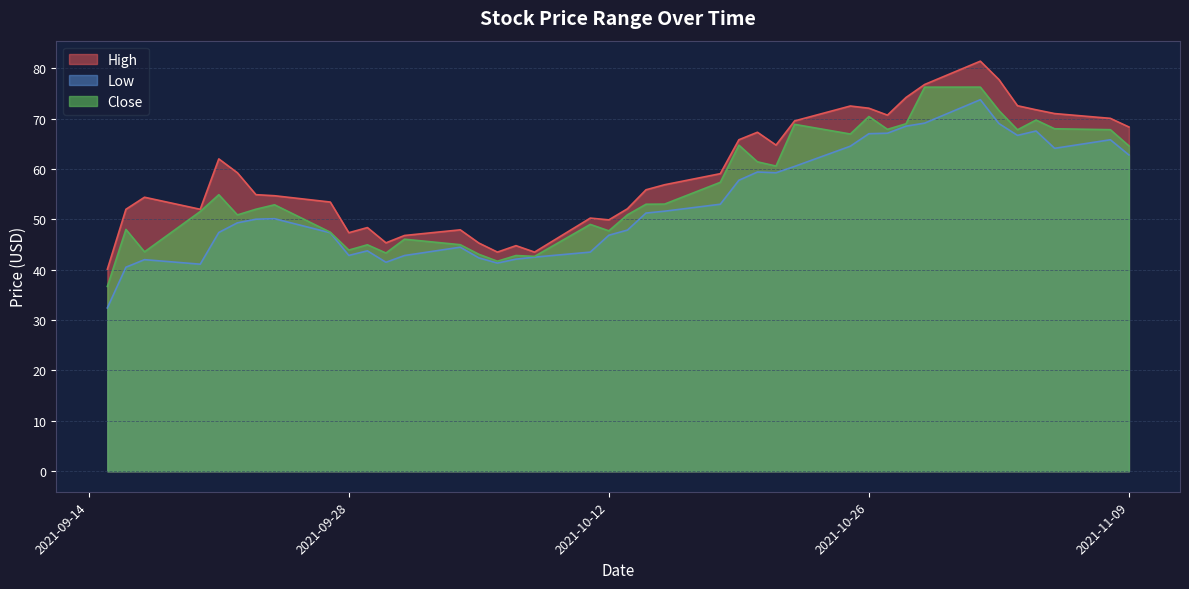

What is the maximum value shown in the chart?

81.4